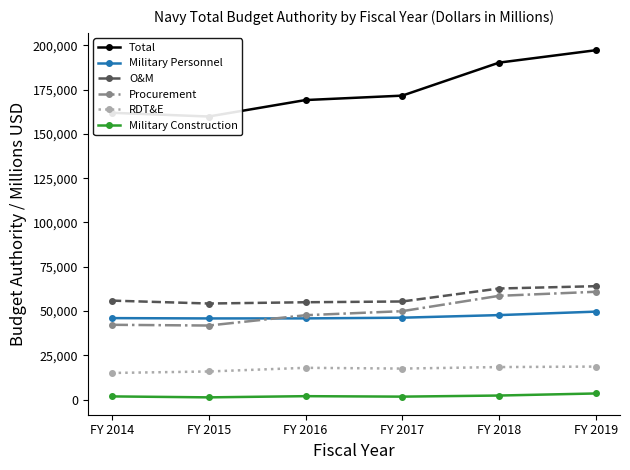

The value of Military Construction at FY 2019 is 3448. True or false?

True